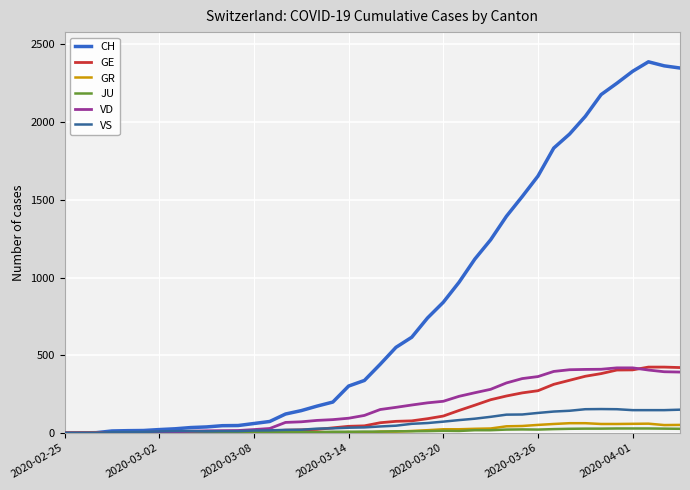

Between 22 and 17, which is larger?

22